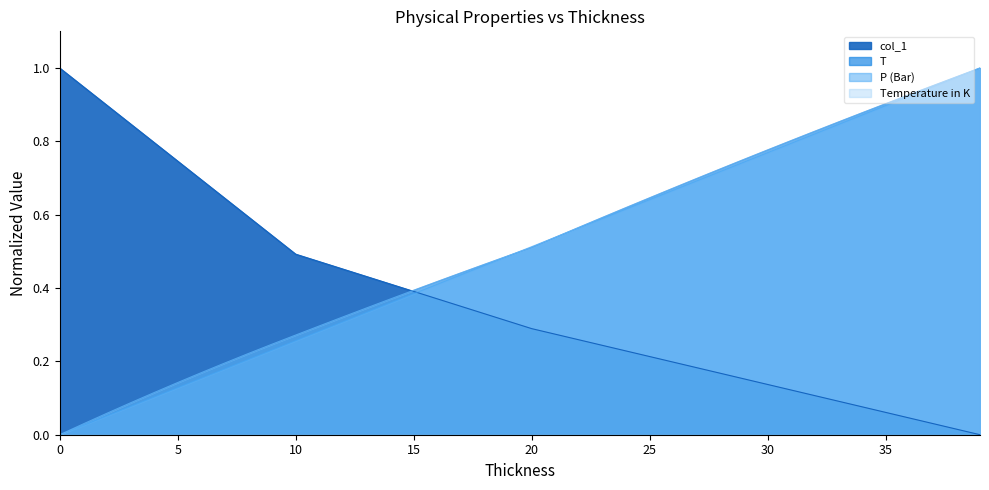

Does the chart have visible grid lines?

No